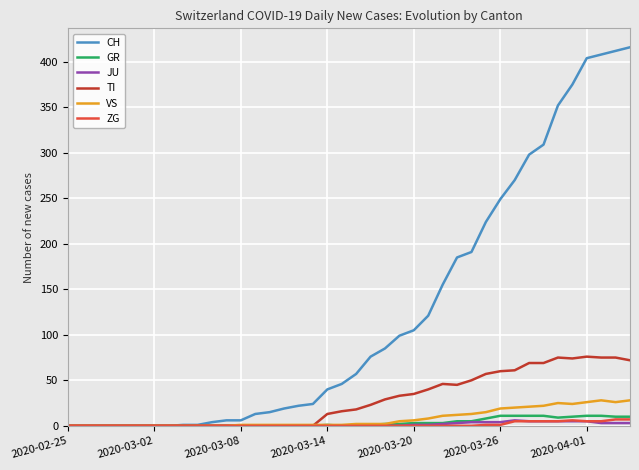

What is the highest value of the TI series?

76